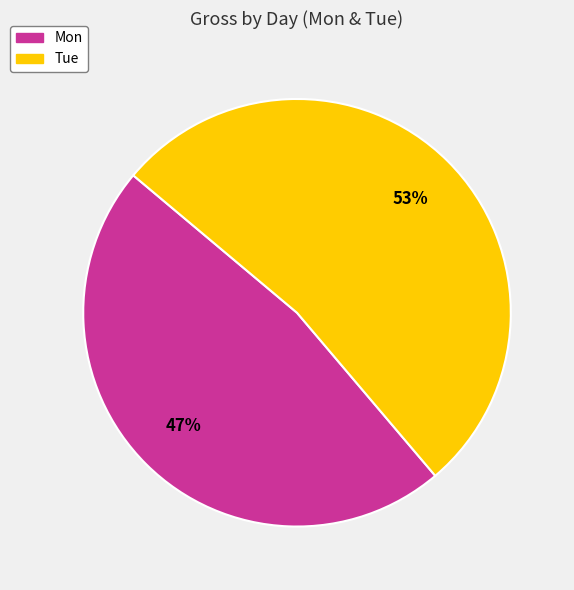

To the nearest percent, what is the average slice percentage?

50%